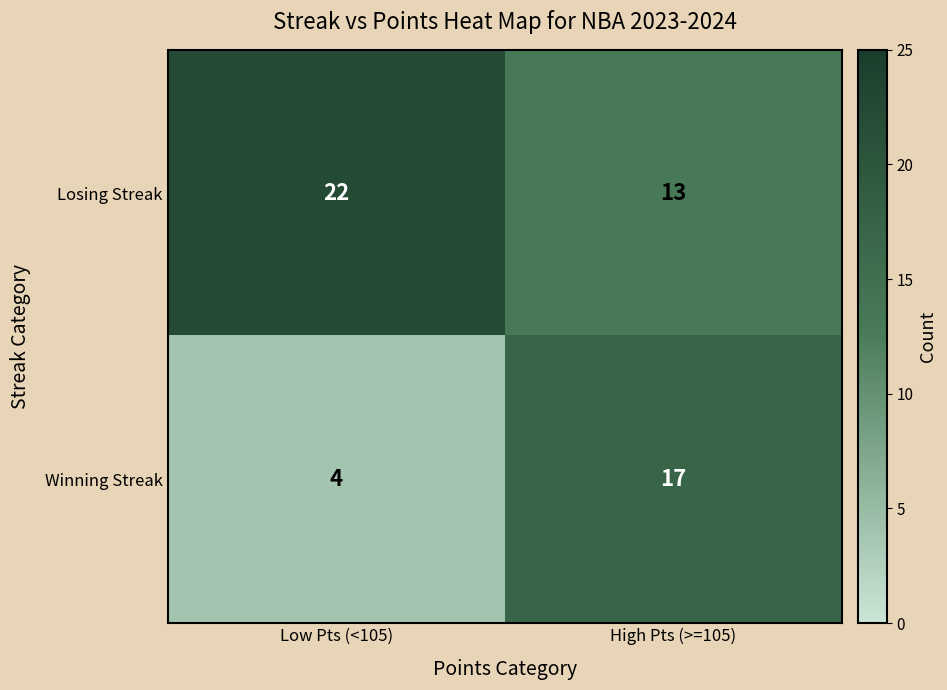

Reading left to right, transcribe all the data shown in this chart.

Losing Streak: Low Pts (<105)=22	High Pts (>=105)=13
Winning Streak: Low Pts (<105)=4	High Pts (>=105)=17